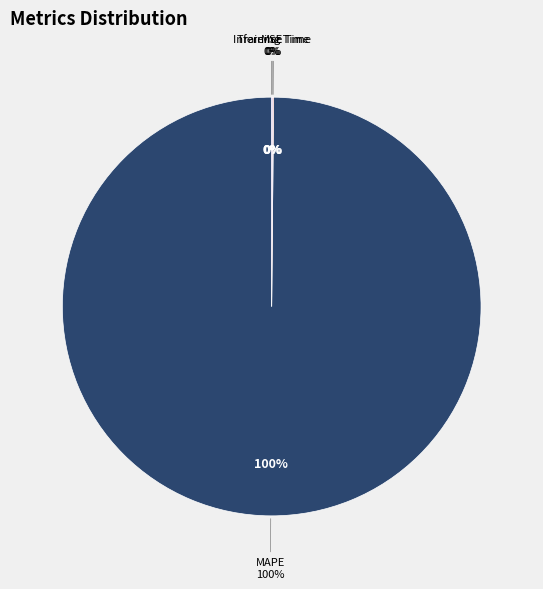

How much of the chart is everything except MSE?

100.0%